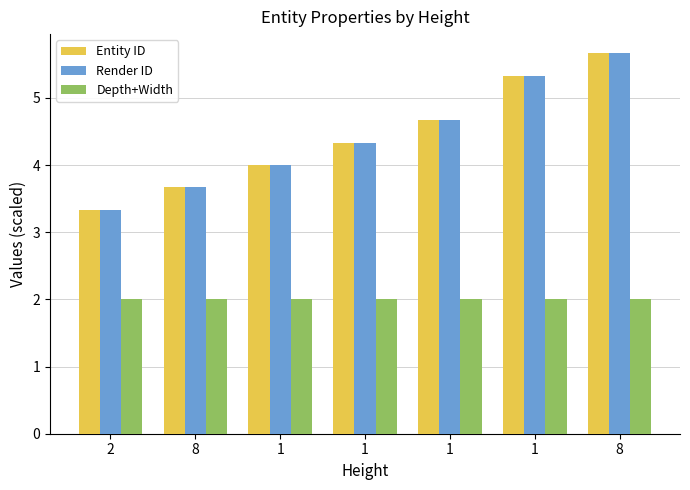

What are all the series names shown in the legend?

Entity ID, Render ID, Depth+Width